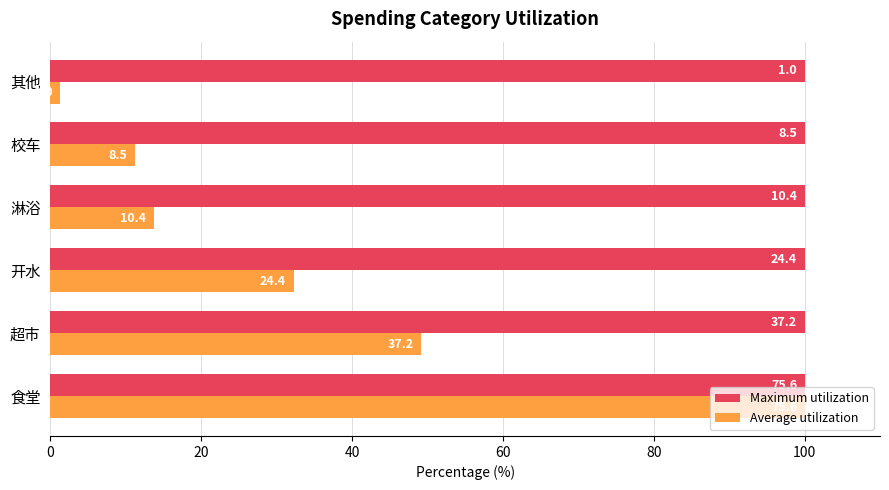

What are all the series names shown in the legend?

Maximum utilization, Average utilization